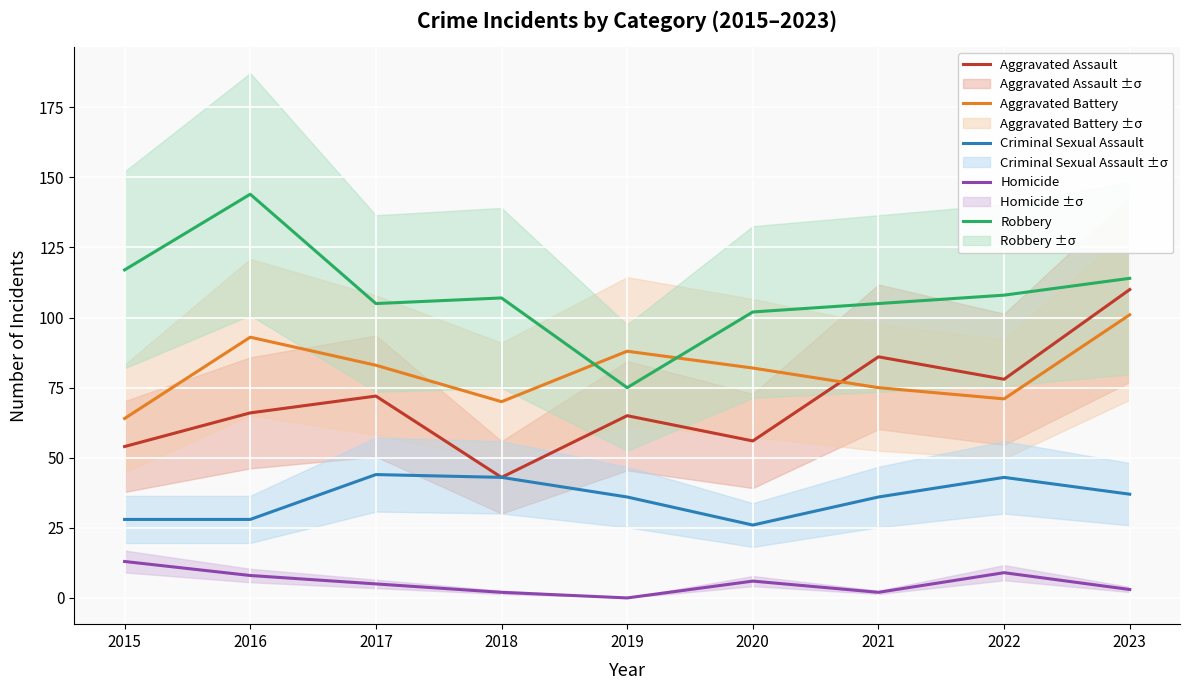

Where is Aggravated Assault nearest to the value 76?

2022